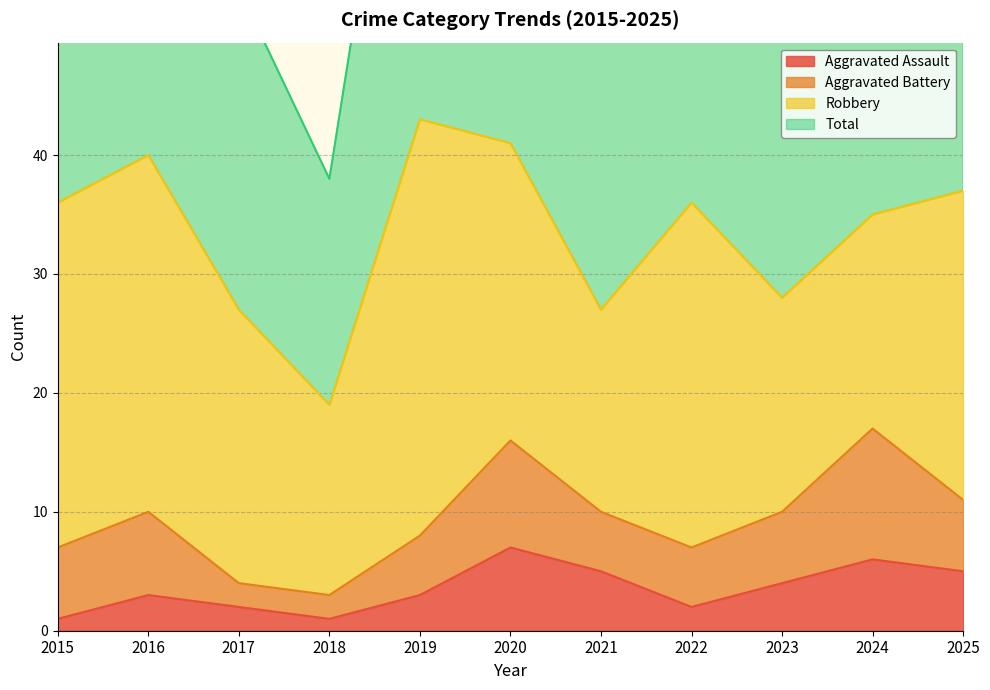

What is the lowest value of the Total series?

38